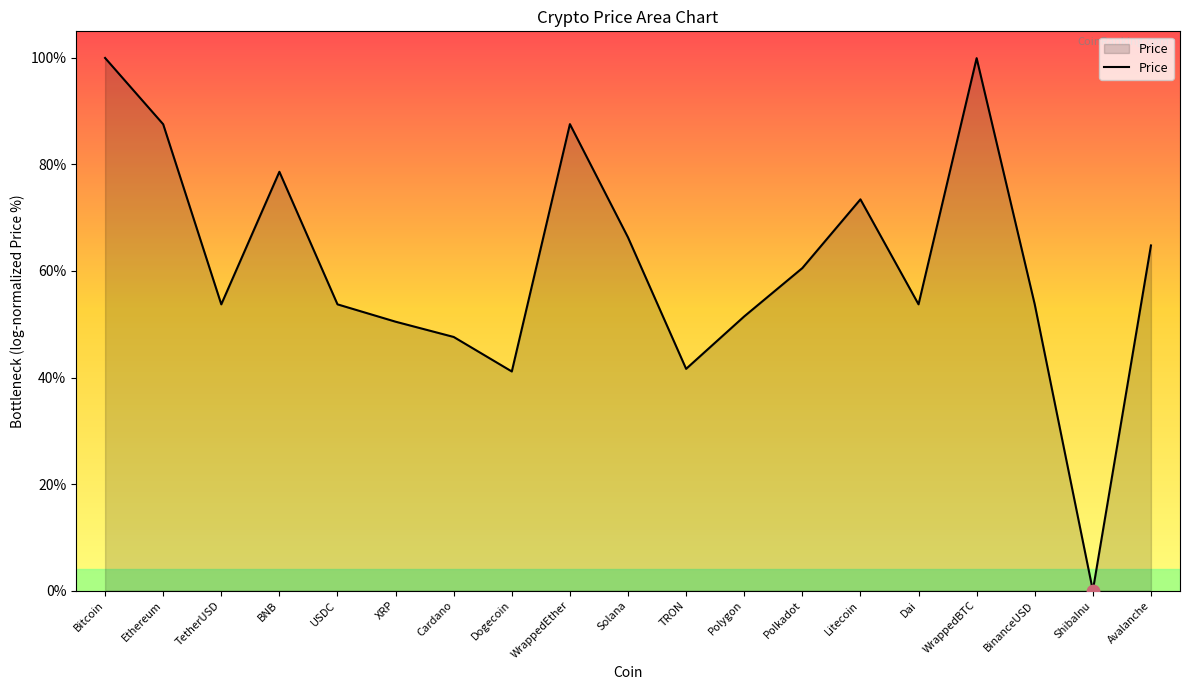

Which has a higher value, Litecoin or WrappedBTC?

WrappedBTC